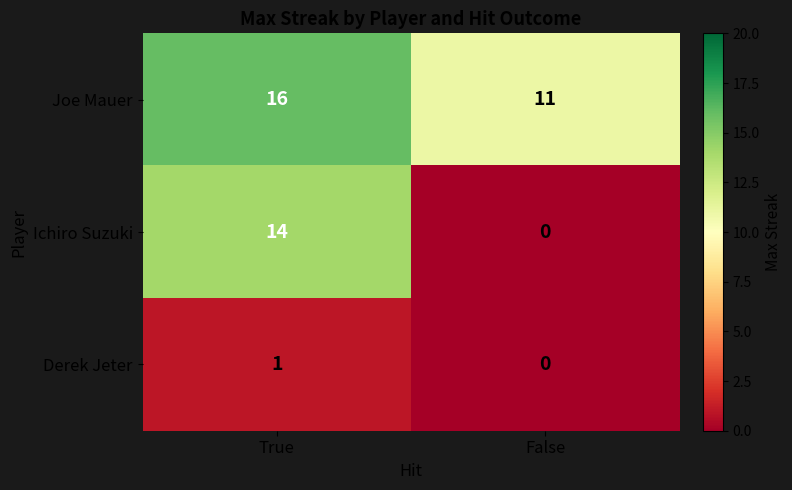

Reading left to right, extract all data points from this chart.

Joe Mauer: 16	11
Ichiro Suzuki: 14	0
Derek Jeter: 1	0